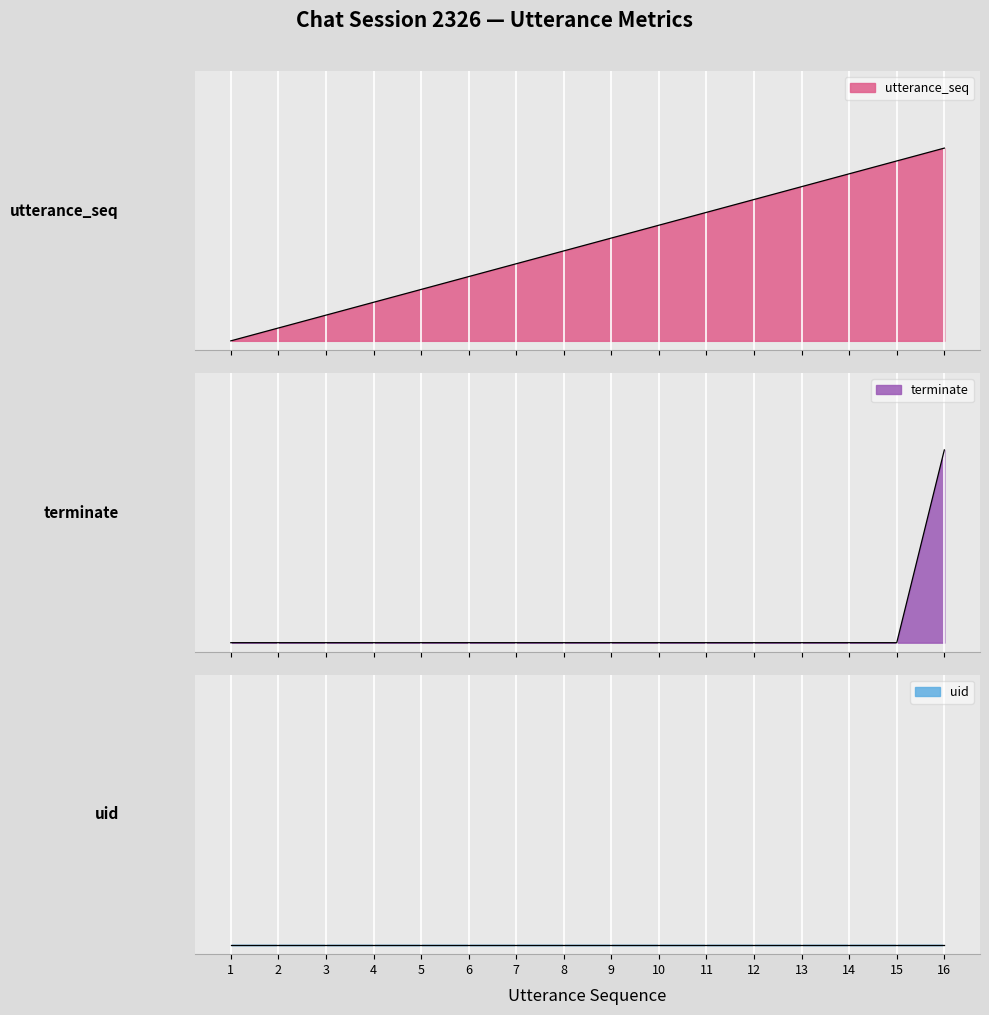

What is the difference between the terminate values at 16 and 12?

1.0